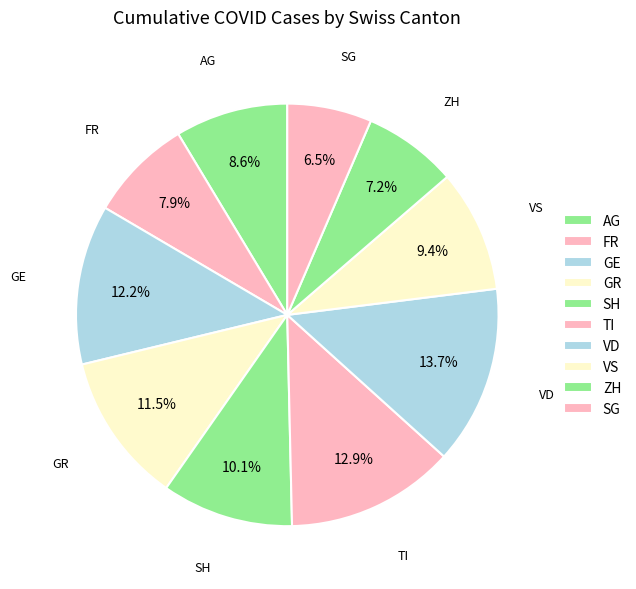

How many slices are in this pie chart?

10